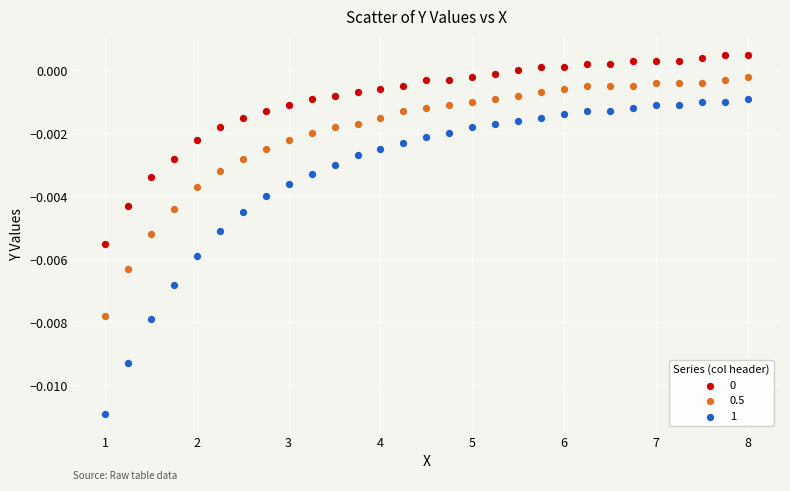

What is the X range (max minus min) for the scatter plot?

7.0